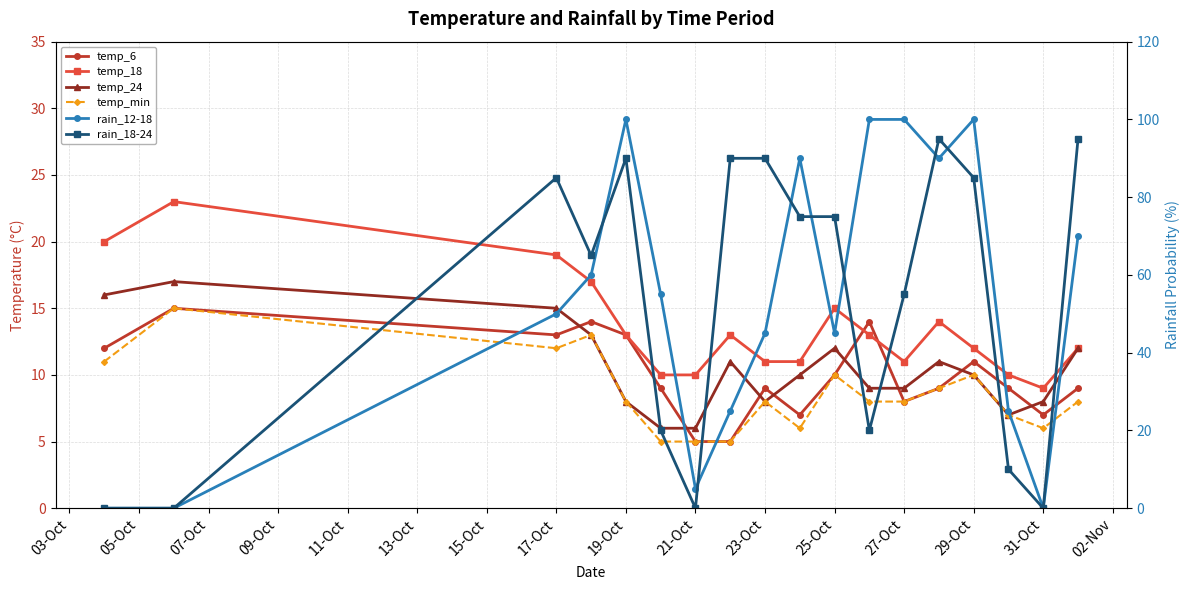

True or false: temp_24 and temp_18 intersect in this chart.

False